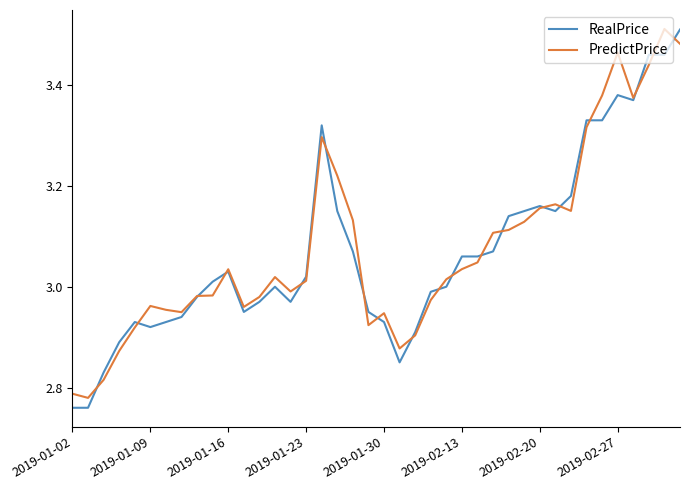

Does the chart display data point markers on the line(s)?

No